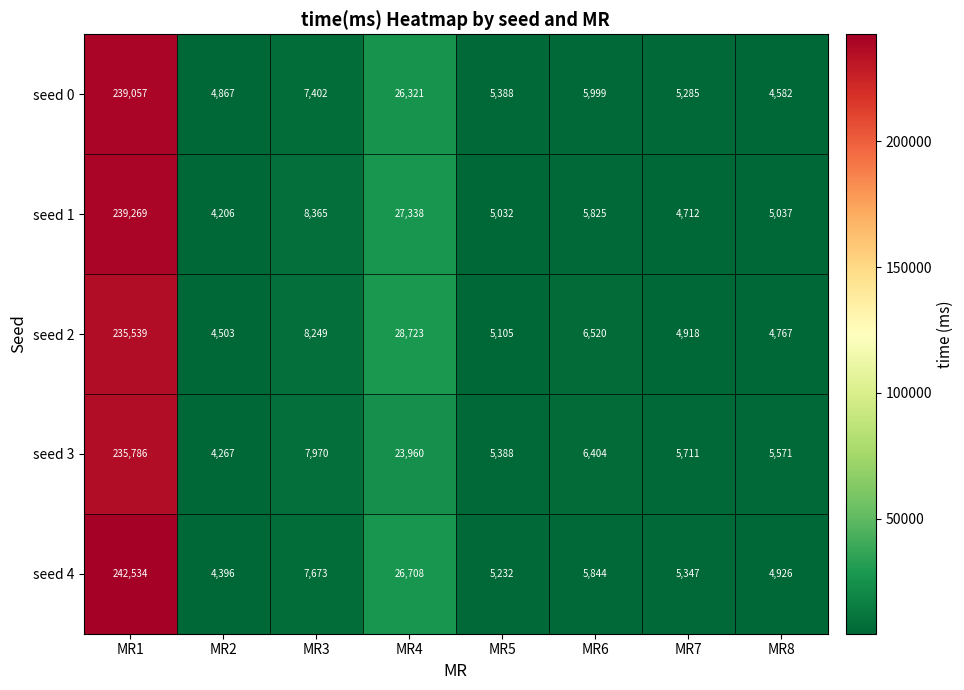

What is the difference between the seed 2 values at MR6 and MR8?

1753